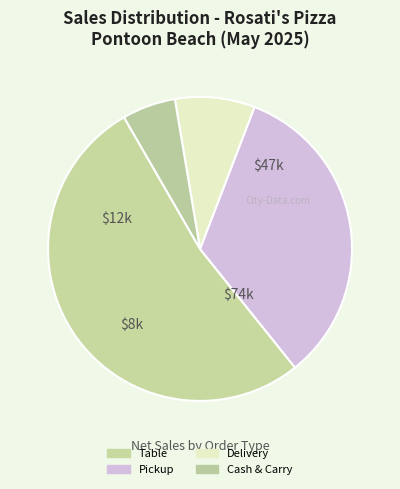

The Delivery slice represents 20% of the pie. True or false?

False